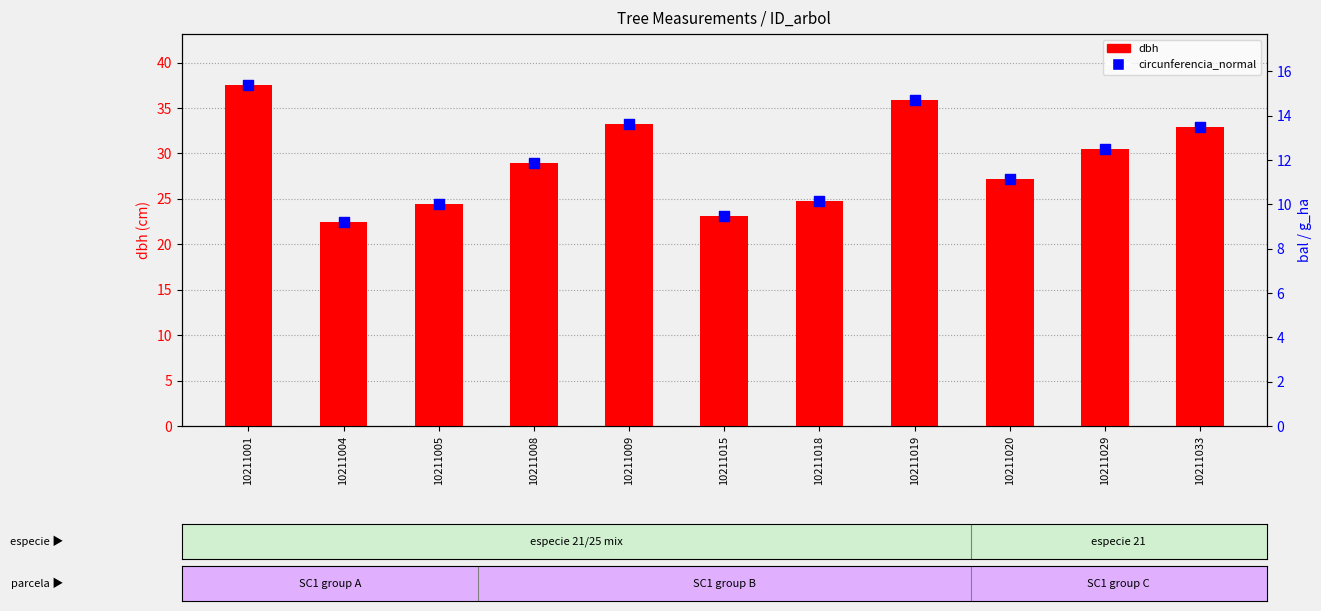

Which series contains the highest Y value?

dbh